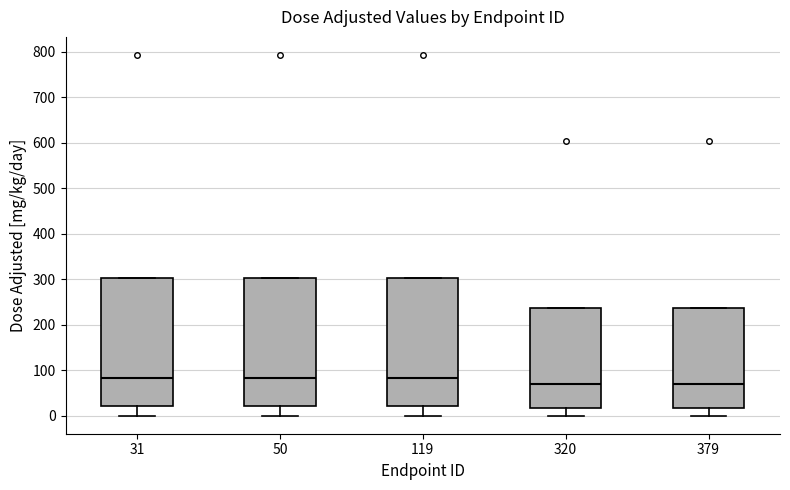

Where is the upper edge of the box at x = 31 on the y-axis? The values are not printed on the chart, so give them approximately, as read against the axis.

300